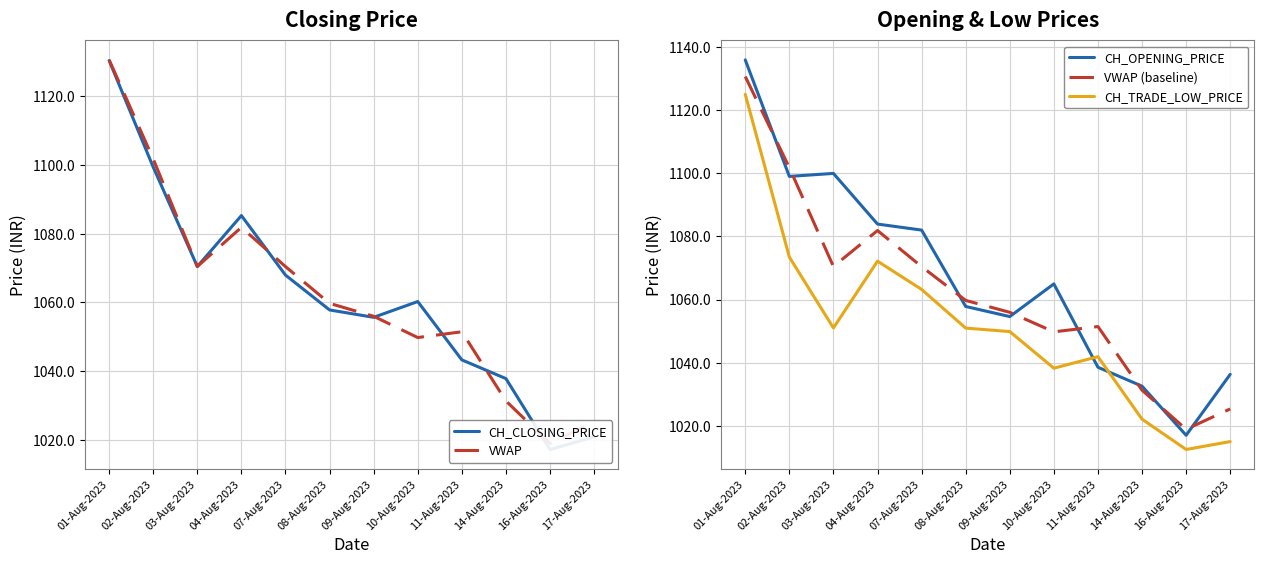

Which has a higher value, 08-Aug-2023 or 14-Aug-2023?

08-Aug-2023